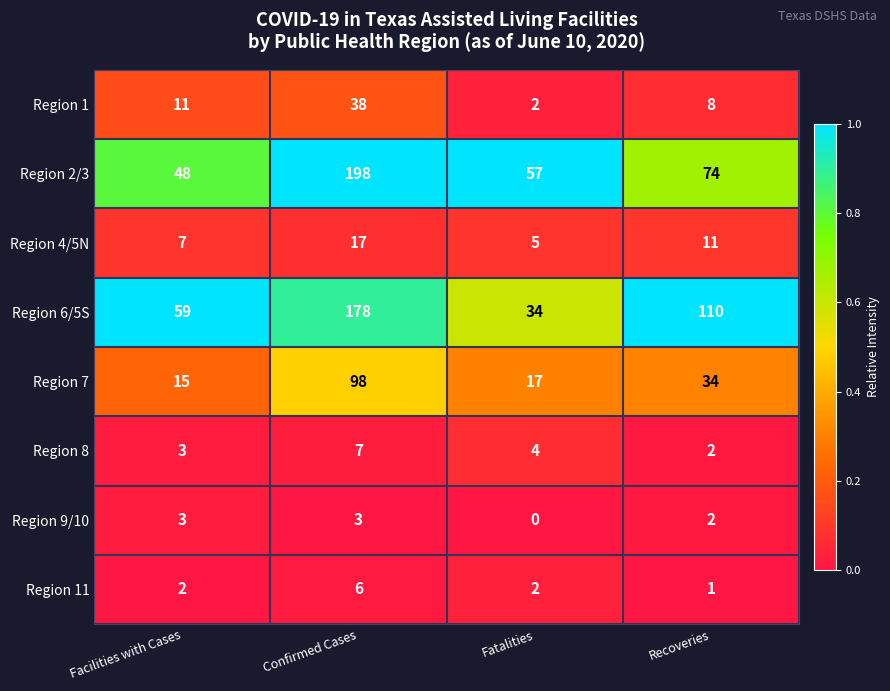

Count the Region 9/10 values in the range 2 to 3.

3